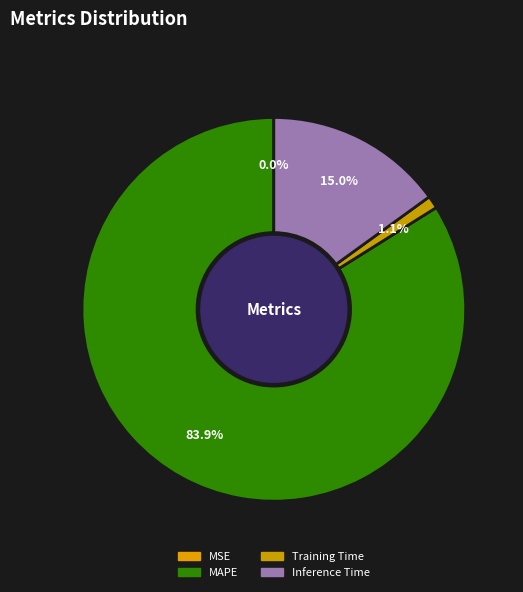

To the nearest percent, what is the difference between the MSE and Training Time slice percentages?

1%